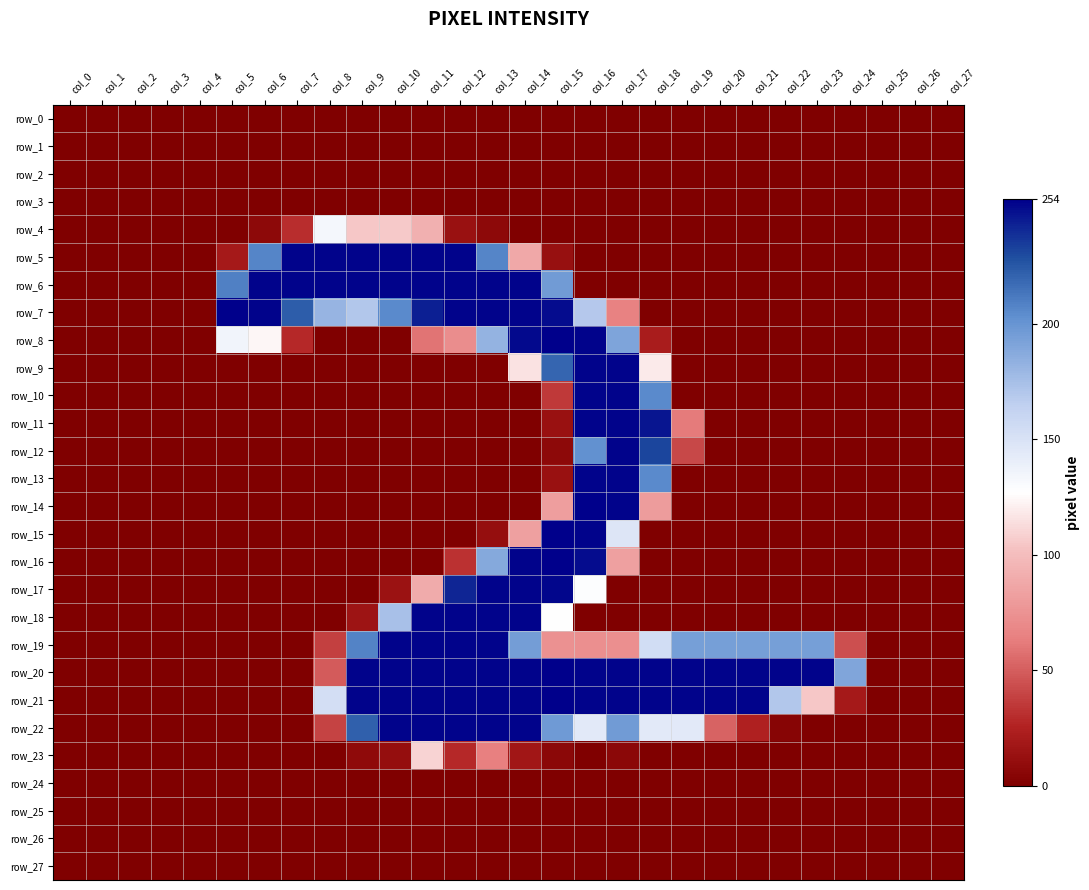

Reading left to right, extract all data points from this chart.

row_0: 0	0	0	0	0	0	0	0	0	0	0	0	0	0	0	0	0	0	0	0	0	0	0	0	0	0	0	0
row_1: 0	0	0	0	0	0	0	0	0	0	0	0	0	0	0	0	0	0	0	0	0	0	0	0	0	0	0	0
row_2: 0	0	0	0	0	0	0	0	0	0	0	0	0	0	0	0	0	0	0	0	0	0	0	0	0	0	0	0
row_3: 0	0	0	0	0	0	0	0	0	0	0	0	0	0	0	0	0	0	0	0	0	0	0	0	0	0	0	0
row_4: 0	0	0	0	0	0	7	30	133	105	106	93	13	7	0	0	0	0	0	0	0	0	0	0	0	0	0	0
row_5: 0	0	0	0	0	19	207	253	253	253	253	253	253	207	88	12	0	0	0	0	0	0	0	0	0	0	0	0
row_6: 0	0	0	0	0	209	253	253	253	253	253	253	253	253	253	196	0	0	0	0	0	0	0	0	0	0	0	0
row_7: 0	0	0	0	0	254	253	223	181	170	205	244	253	253	253	250	169	65	0	0	0	0	0	0	0	0	0	0
row_8: 0	0	0	0	0	135	124	28	0	0	0	59	72	182	251	254	253	191	21	0	0	0	0	0	0	0	0	0
row_9: 0	0	0	0	0	0	0	0	0	0	0	0	0	0	116	220	253	253	119	0	0	0	0	0	0	0	0	0
row_10: 0	0	0	0	0	0	0	0	0	0	0	0	0	0	0	35	253	253	205	0	0	0	0	0	0	0	0	0
row_11: 0	0	0	0	0	0	0	0	0	0	0	0	0	0	0	13	253	253	247	62	0	0	0	0	0	0	0	0
row_12: 0	0	0	0	0	0	0	0	0	0	0	0	0	0	0	7	202	253	232	41	0	0	0	0	0	0	0	0
row_13: 0	0	0	0	0	0	0	0	0	0	0	0	0	0	0	13	253	253	205	0	0	0	0	0	0	0	0	0
row_14: 0	0	0	0	0	0	0	0	0	0	0	0	0	0	0	82	254	253	81	0	0	0	0	0	0	0	0	0
row_15: 0	0	0	0	0	0	0	0	0	0	0	0	0	11	83	254	253	147	0	0	0	0	0	0	0	0	0	0
row_16: 0	0	0	0	0	0	0	0	0	0	0	0	32	188	253	254	250	83	0	0	0	0	0	0	0	0	0	0
row_17: 0	0	0	0	0	0	0	0	0	0	14	90	242	253	253	252	128	0	0	0	0	0	0	0	0	0	0	0
row_18: 0	0	0	0	0	0	0	0	0	15	174	253	253	253	253	127	0	0	0	0	0	0	0	0	0	0	0	0
row_19: 0	0	0	0	0	0	0	0	38	208	253	253	253	253	195	74	73	73	154	194	194	194	194	194	44	0	0	0
row_20: 0	0	0	0	0	0	0	0	49	253	253	253	253	253	253	254	253	253	253	253	253	253	253	253	190	0	0	0
row_21: 0	0	0	0	0	0	0	0	153	253	253	253	253	253	253	254	253	253	253	253	253	253	170	105	19	0	0	0
row_22: 0	0	0	0	0	0	0	0	39	222	253	253	253	253	253	197	144	196	144	144	52	24	4	0	0	0	0	0
row_23: 0	0	0	0	0	0	0	0	0	8	11	110	28	64	17	6	0	6	0	0	0	0	0	0	0	0	0	0
row_24: 0	0	0	0	0	0	0	0	0	0	0	0	0	0	0	0	0	0	0	0	0	0	0	0	0	0	0	0
row_25: 0	0	0	0	0	0	0	0	0	0	0	0	0	0	0	0	0	0	0	0	0	0	0	0	0	0	0	0
row_26: 0	0	0	0	0	0	0	0	0	0	0	0	0	0	0	0	0	0	0	0	0	0	0	0	0	0	0	0
row_27: 0	0	0	0	0	0	0	0	0	0	0	0	0	0	0	0	0	0	0	0	0	0	0	0	0	0	0	0